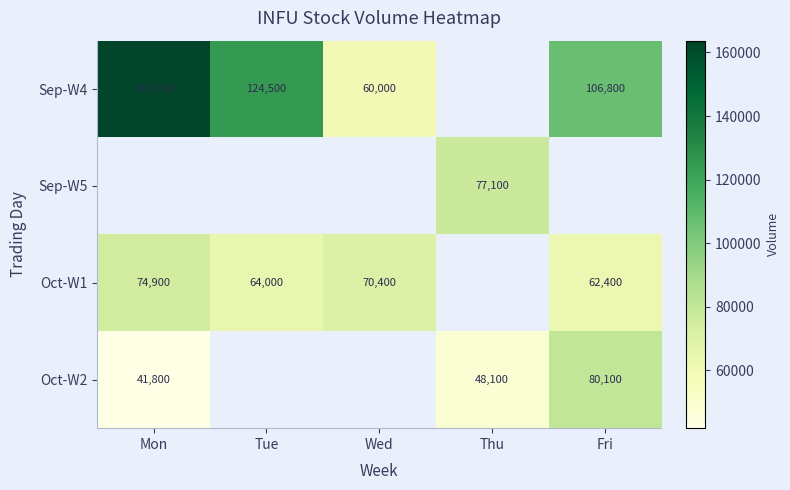

What is the smallest value displayed?

41800.0